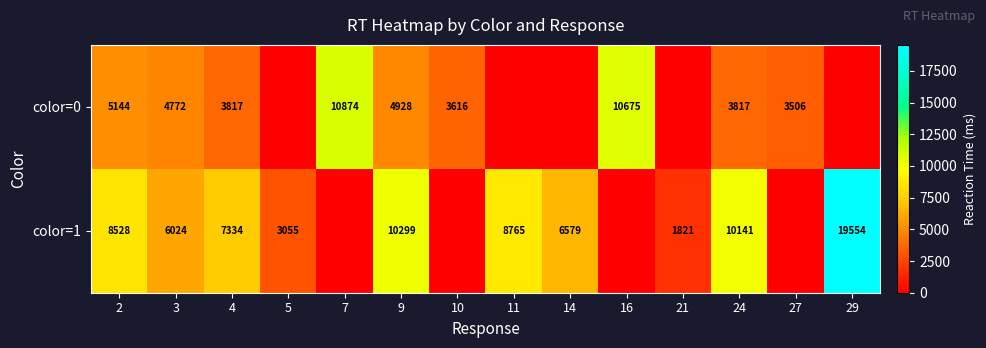

What is the sum of the color=1 values at 2 and 5?

11583